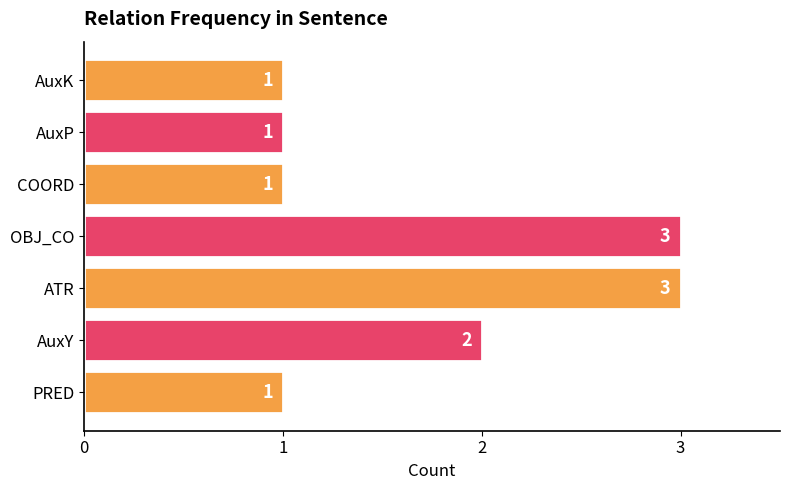

What is the sum of all values?

12